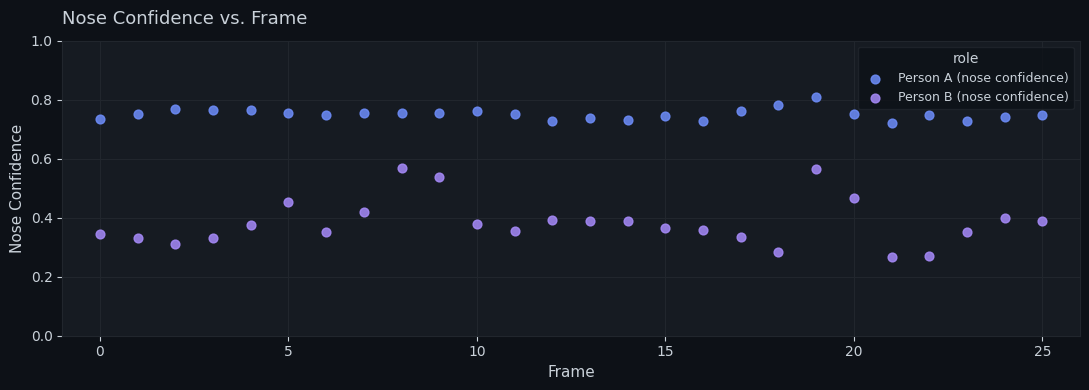

Which series contains the highest Y value?

Person A (nose confidence)